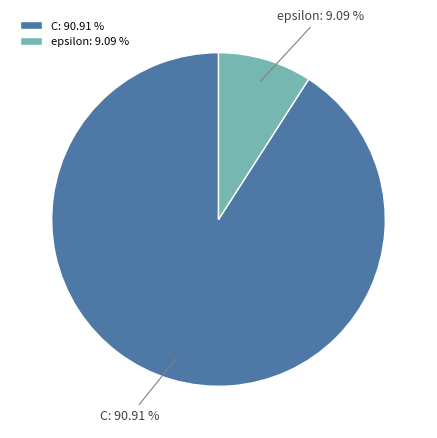

Which category accounts for the majority?

C